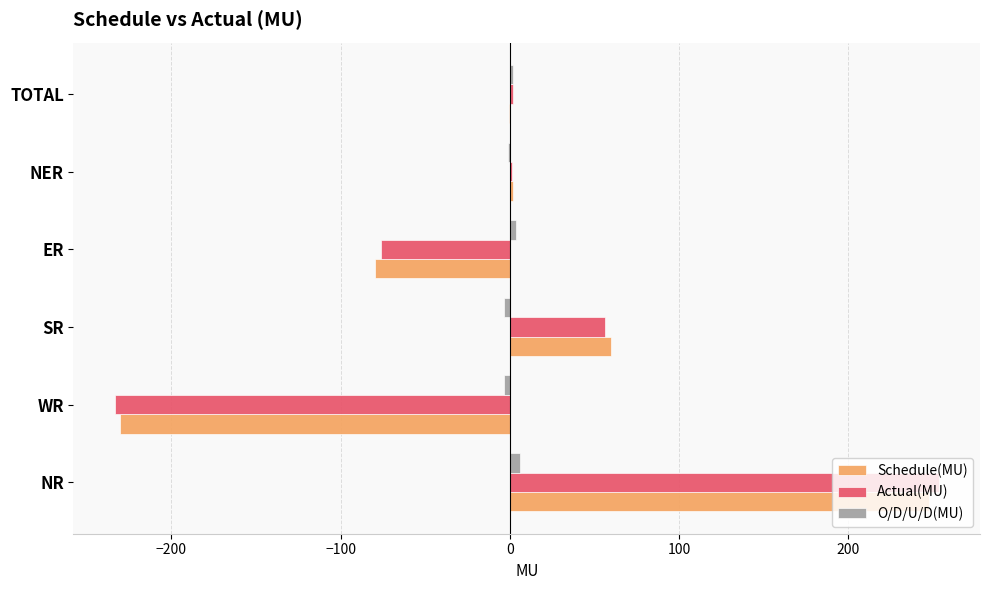

What is the sum of all Actual(MU) values?

3.4